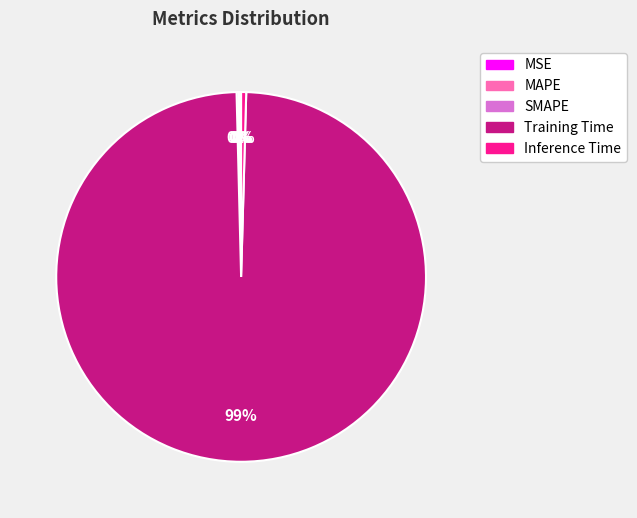

The Inference Time slice represents 0% of the pie. True or false?

True